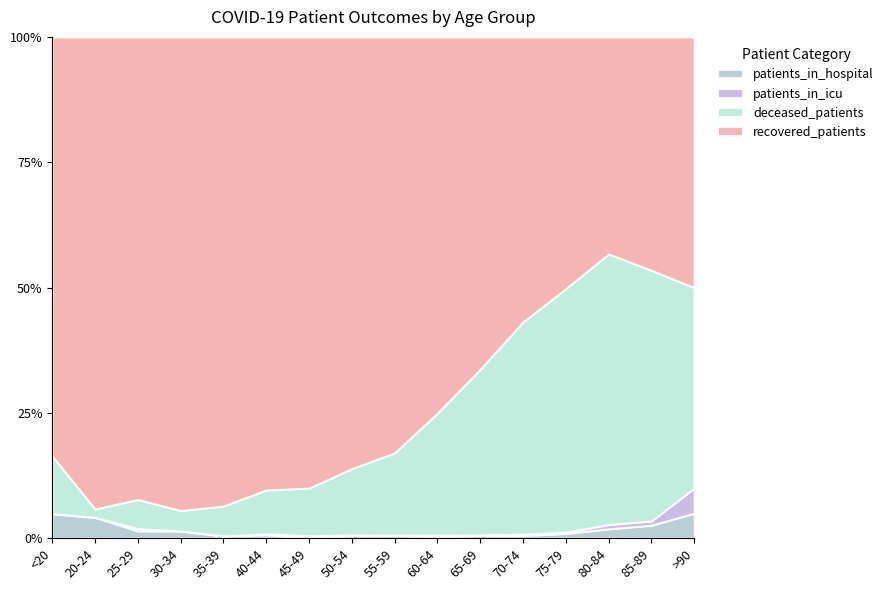

At how many categories does at least one series exceed 566?

7